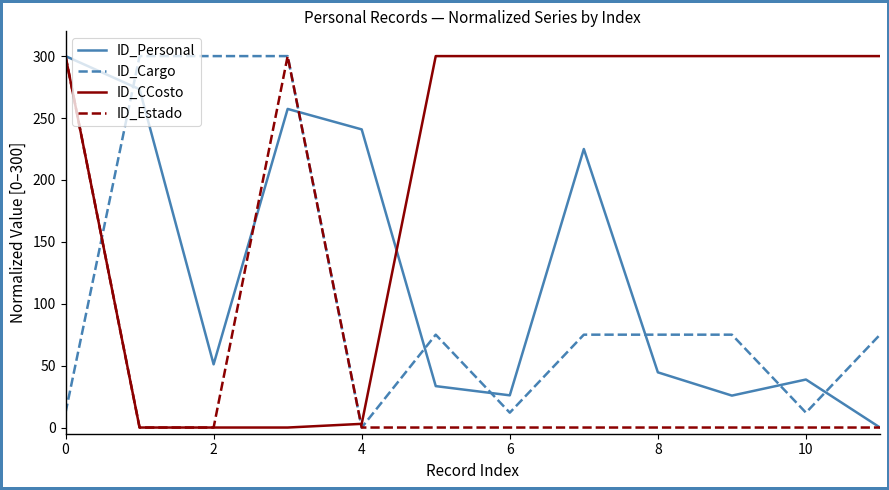

What is the maximum value for ID_Cargo?

300.0